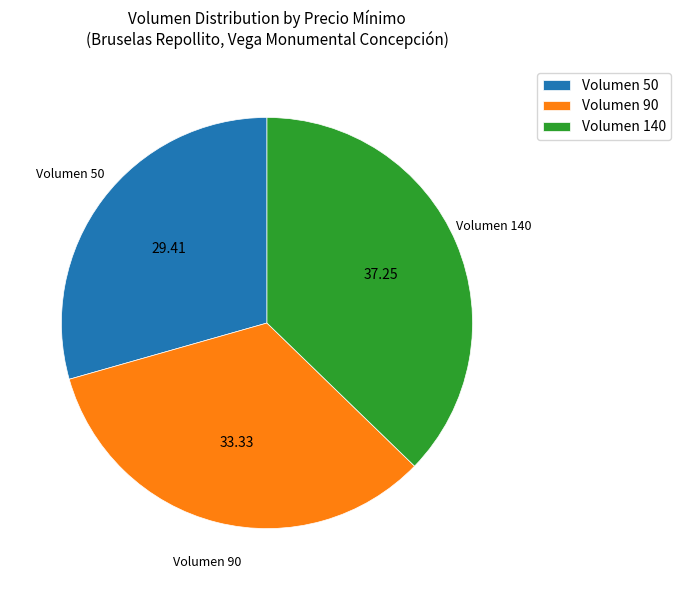

What is the largest slice in the pie chart?

Volumen 140